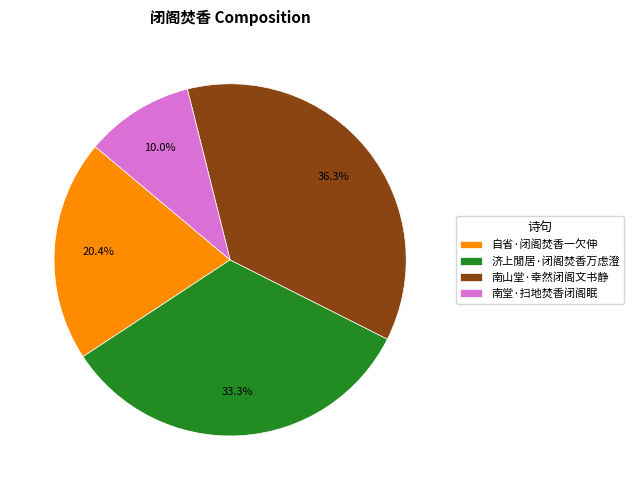

Is there any slice that represents more than half of the pie?

No